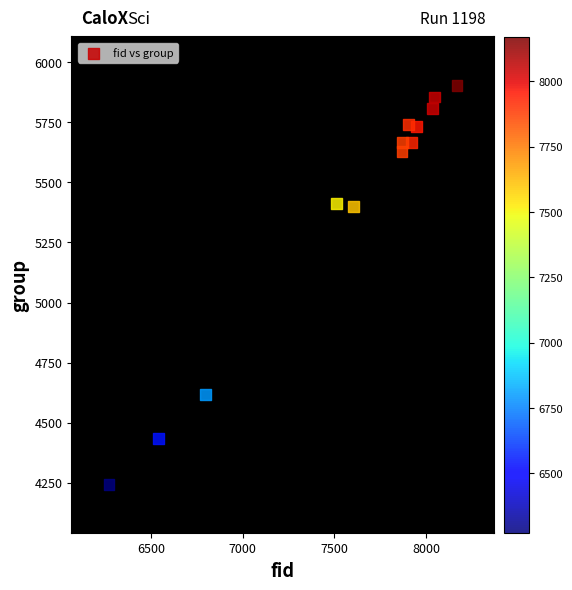

What is the range of X values (max minus min)?

1897